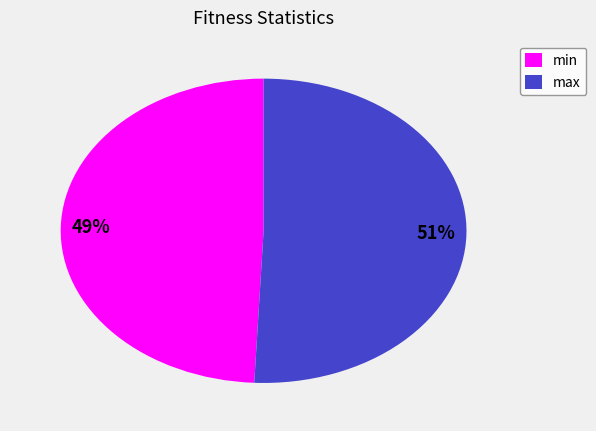

To the nearest percent, what is the average slice percentage?

50%